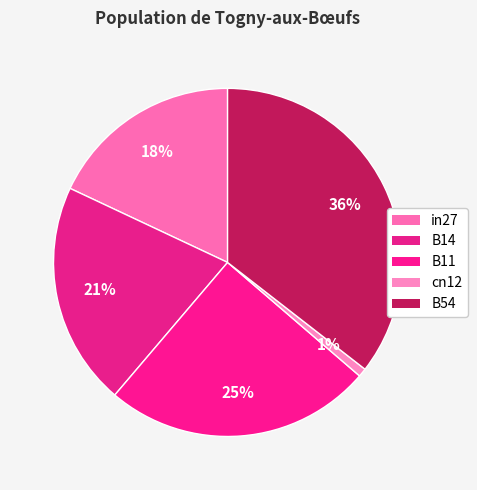

What percentage is the cn12 slice, to the nearest percent?

1%